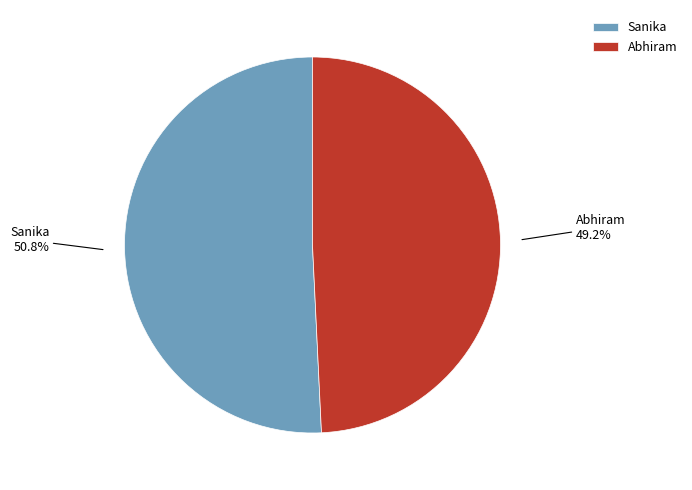

To the nearest percent, what is the combined percentage of Sanika and Abhiram?

100%